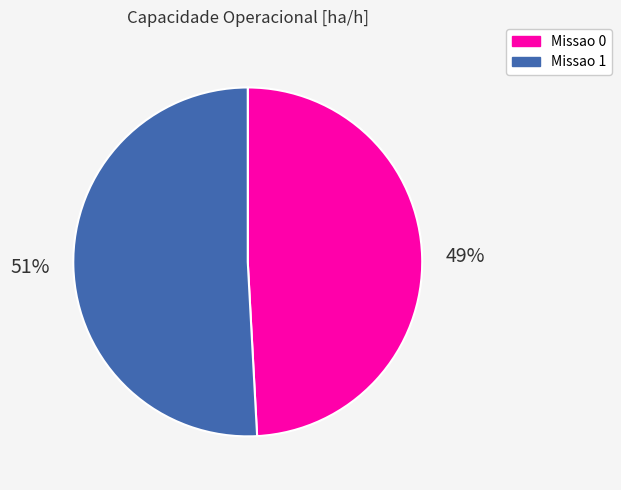

What is the ratio of the value at Missao 0 to the value at Missao 1?

1.0